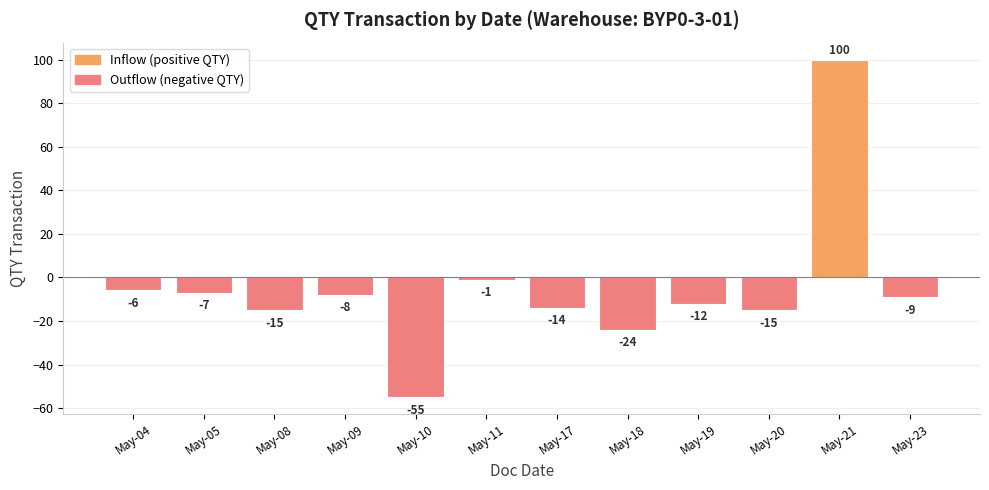

Reading left to right, list all the values displayed in this chart.

May-04=-6	May-05=-7	May-08=-15	May-09=-8	May-10=-55	May-11=-1	May-17=-14	May-18=-24	May-19=-12	May-20=-15	May-21=100	May-23=-9